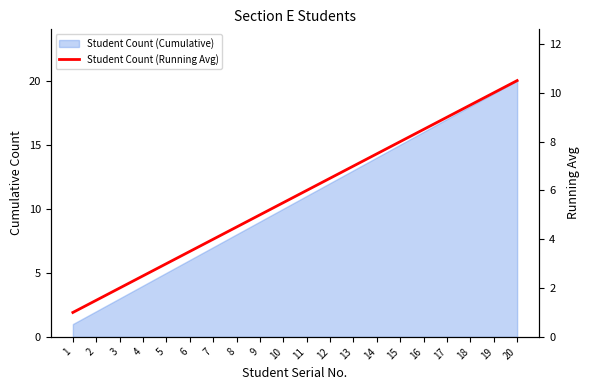

Between 5 and 9, which is larger?

9